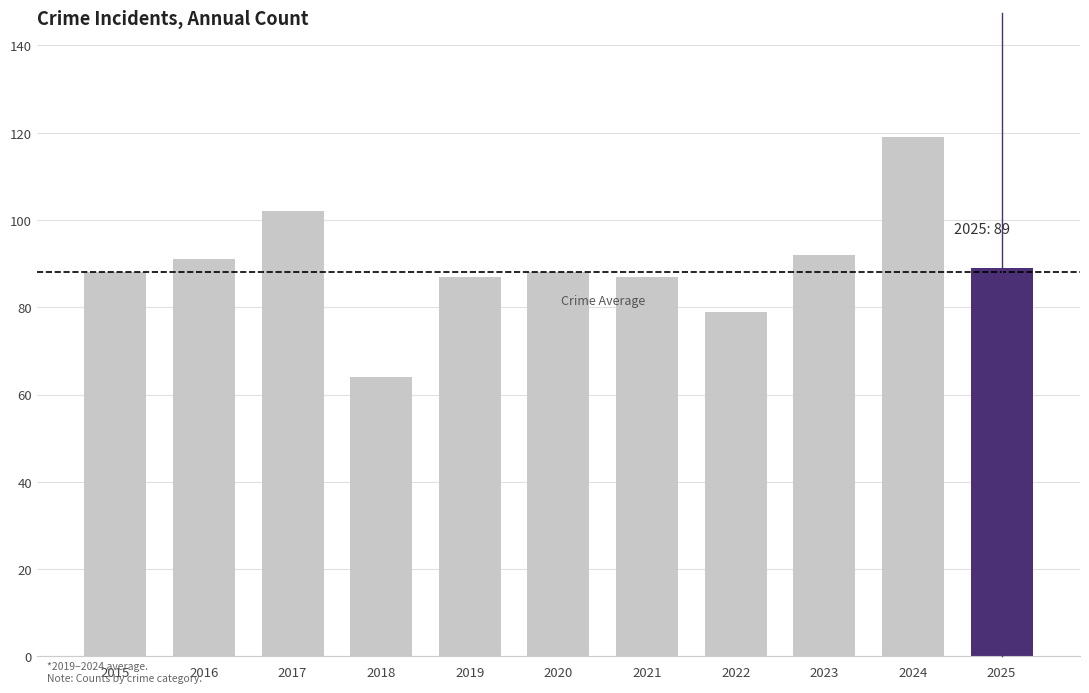

What is the value of the 1st bar from the left?

88